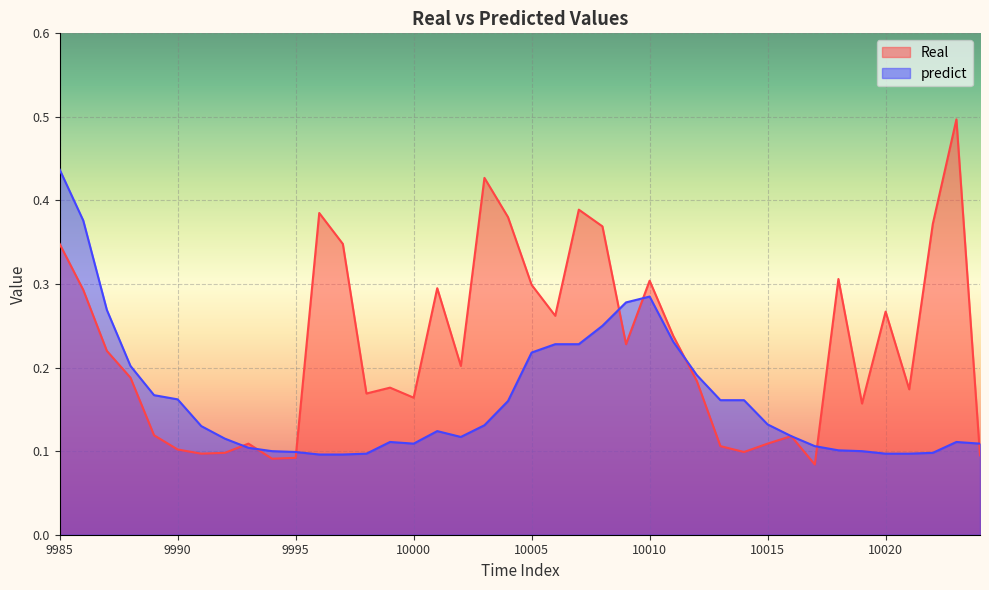

At which category is the sum across all series the highest?

9985